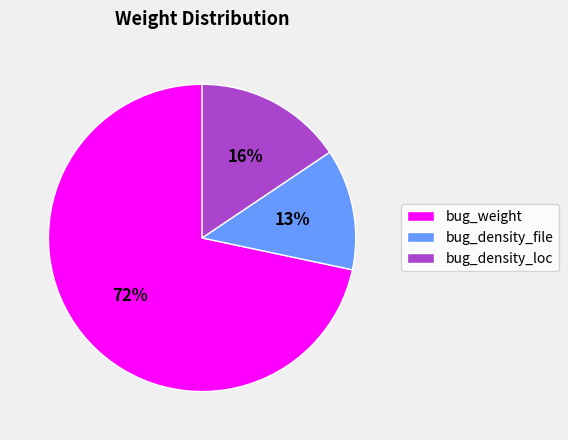

What is the majority slice?

bug_weight